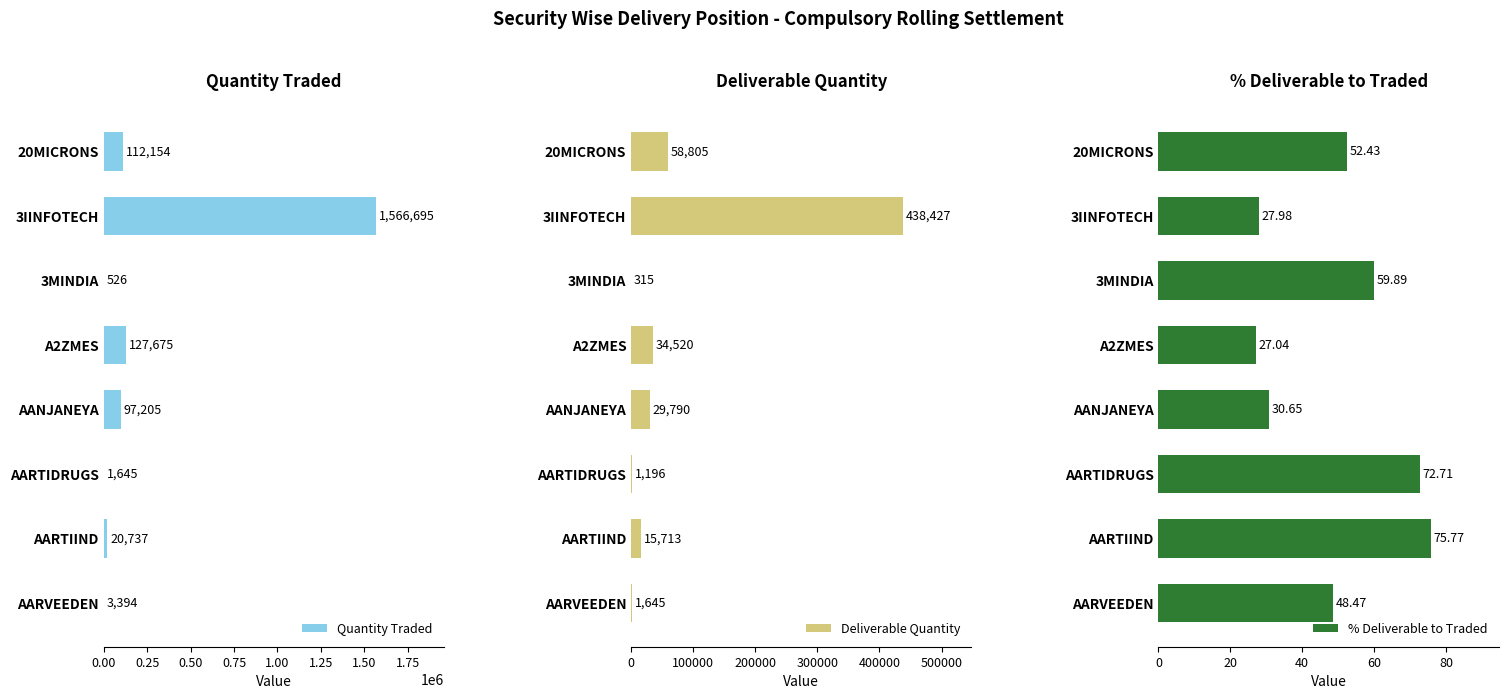

What is the sum of all Quantity Traded values?

1930031